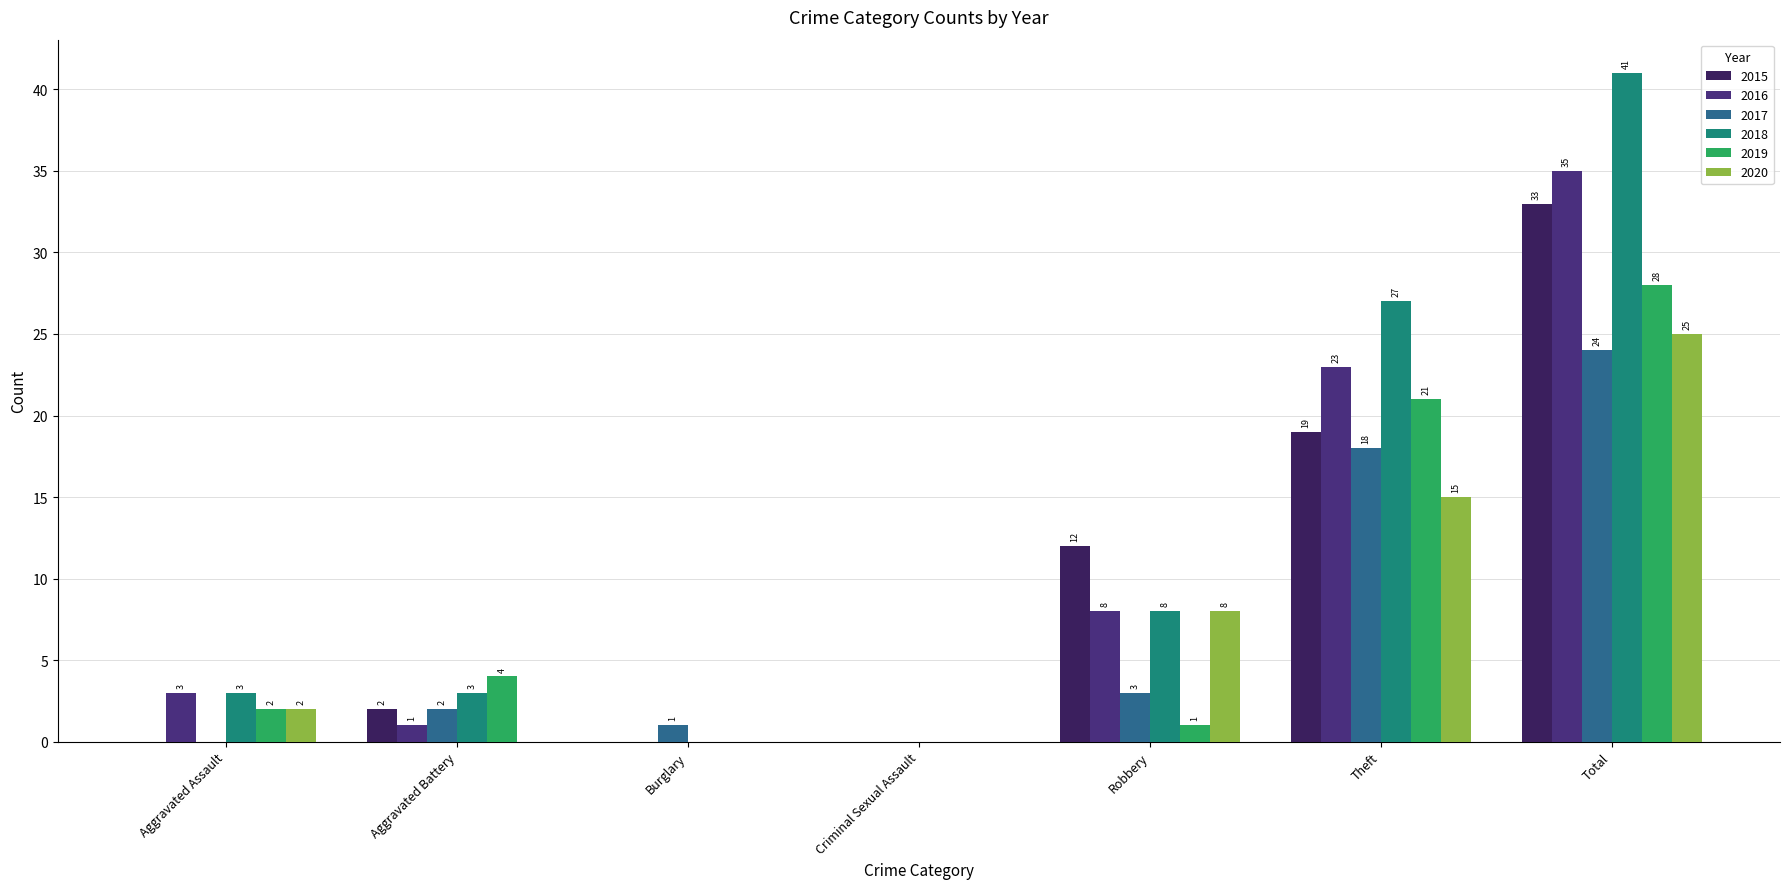

What is the difference between the 2016 values at Total and Theft?

12